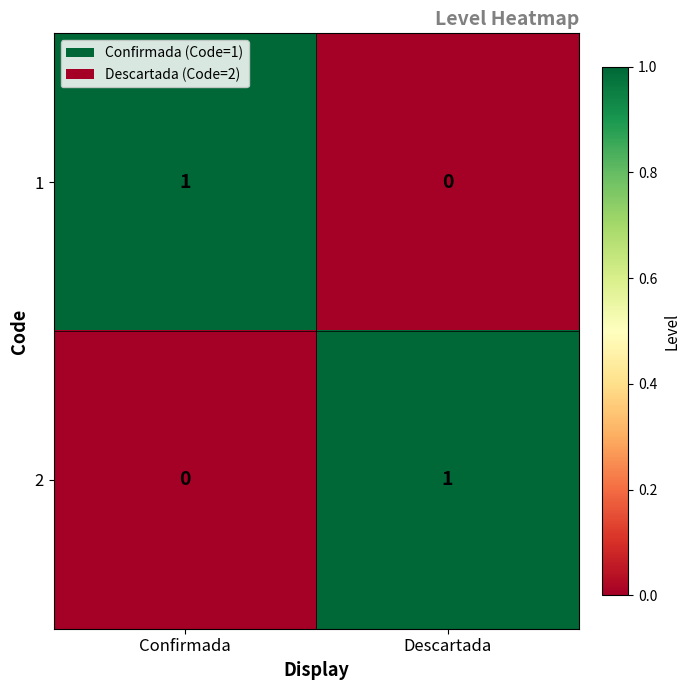

Rank the categories by 2 value from highest to lowest.

Descartada, Confirmada